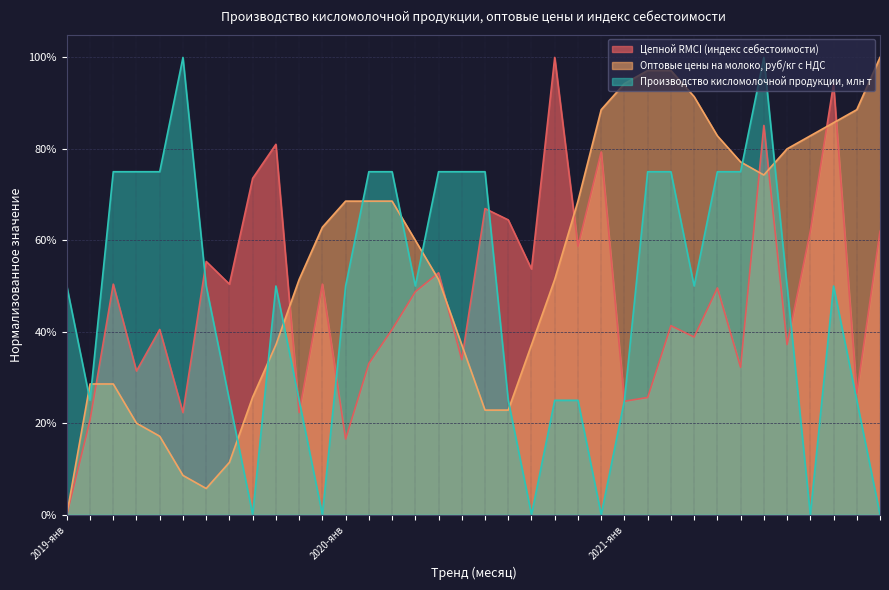

After their last crossing, which series has the higher values: Оптовые цены на молоко or Производство кисломолочной продукции?

Оптовые цены на молоко